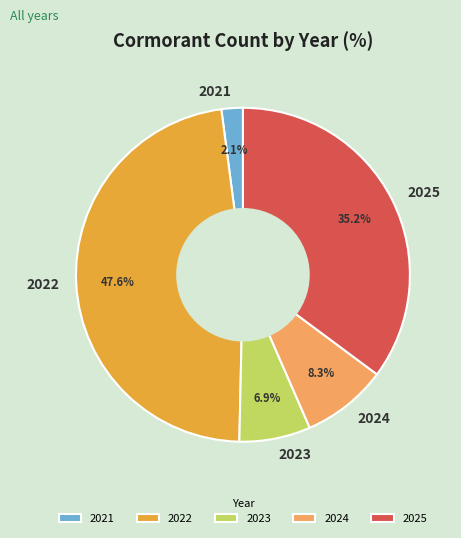

Rank the categories by value from lowest to highest.

2021, 2023, 2024, 2025, 2022